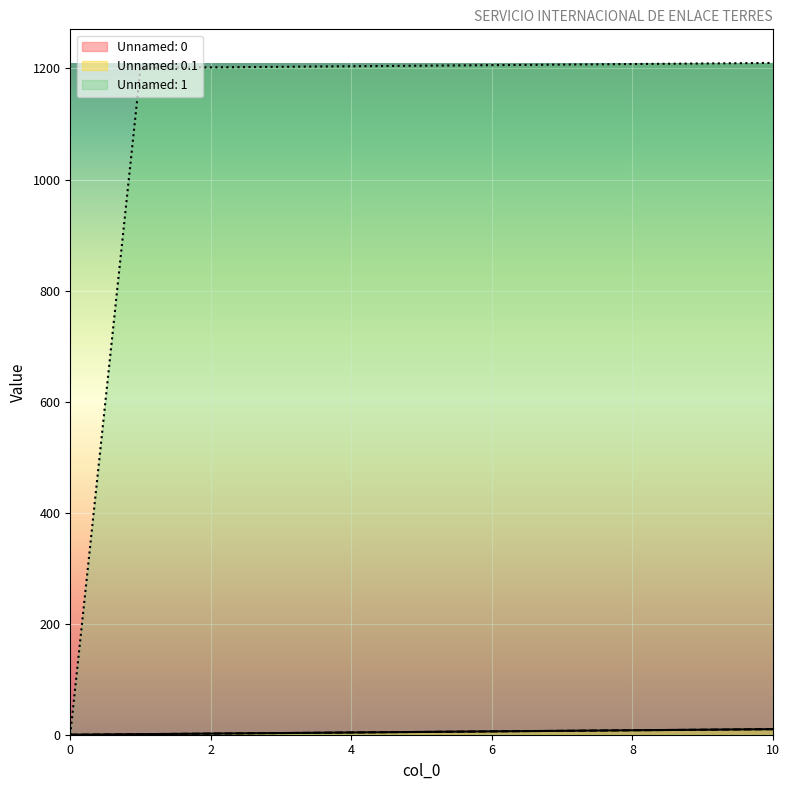

At which label does Unnamed: 1 first exceed 1205?

6